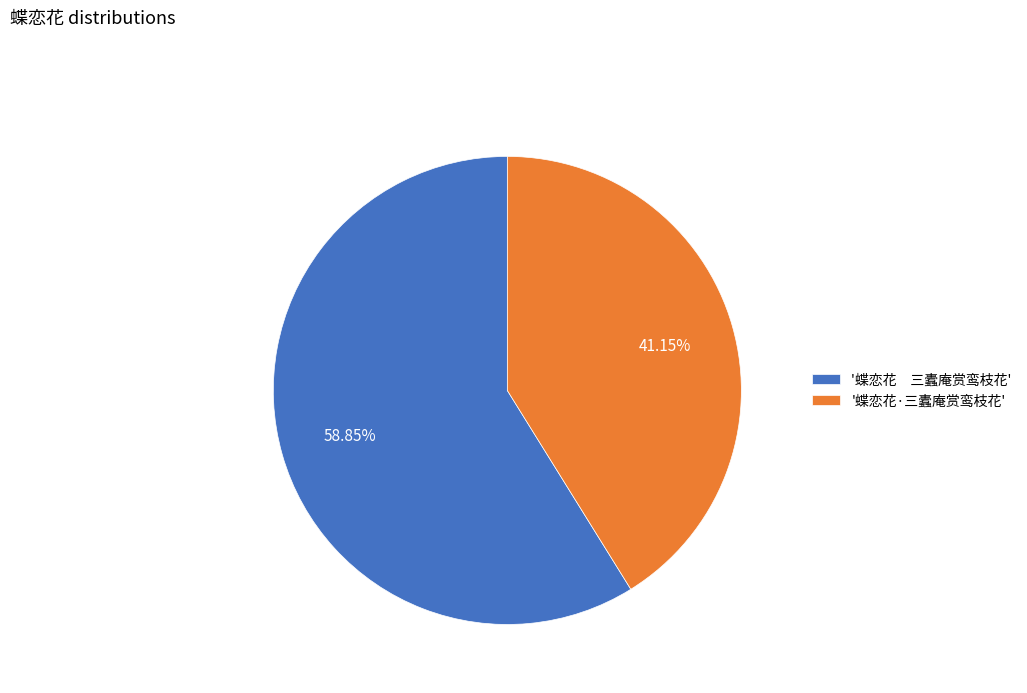

What is the ratio of the value at '蝶恋花·三蠹庵赏鸾枝花' to the value at '蝶恋花 三蠹庵赏鸾枝花'?

0.7